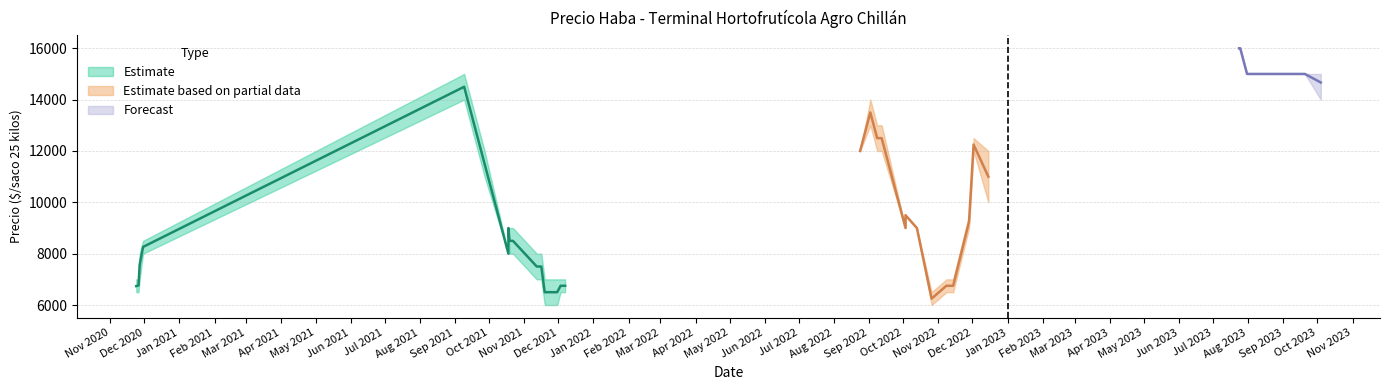

What is the minimum value shown in the chart?

6000